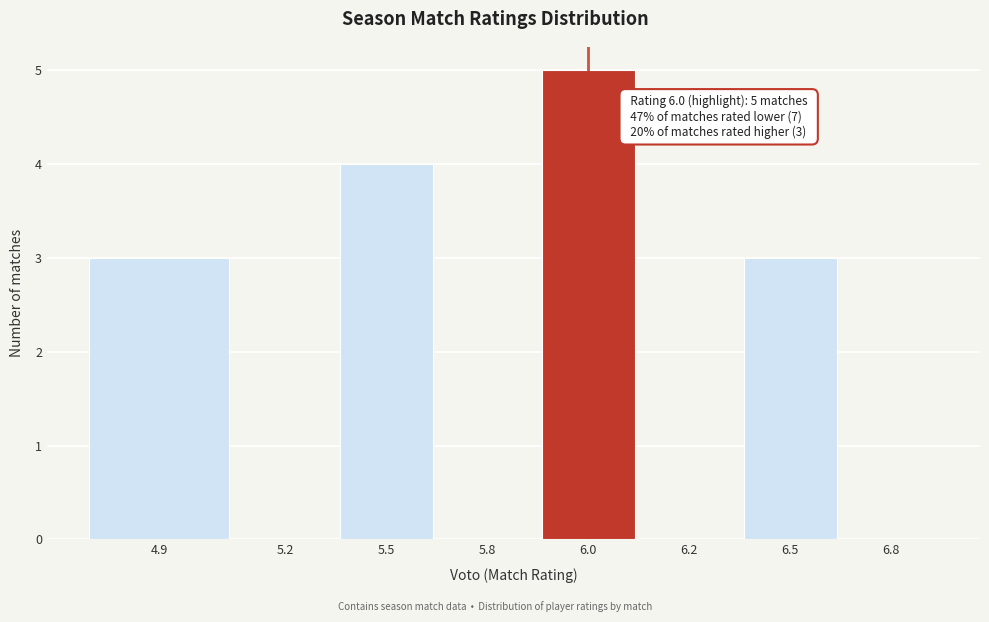

Reading right to left, extract all data points from this chart.

6.8=0	6.5=3	6.2=0	6.0=5	5.8=0	5.5=4	5.2=0	4.9=3